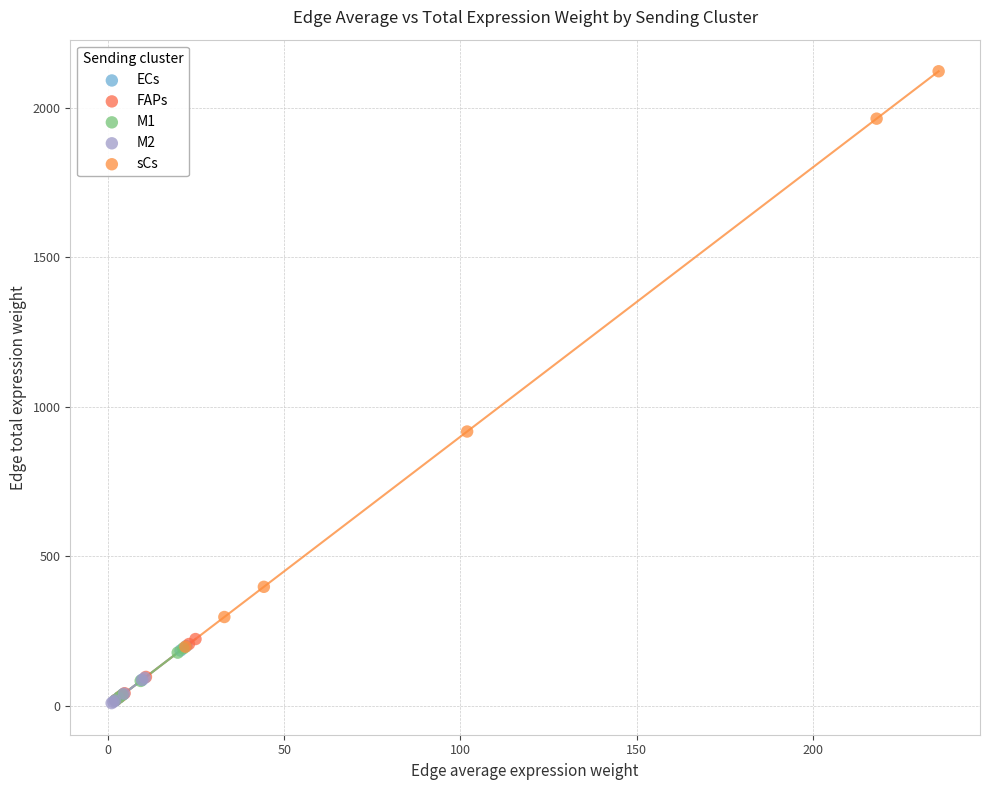

Which series contains the highest Y value?

sCs